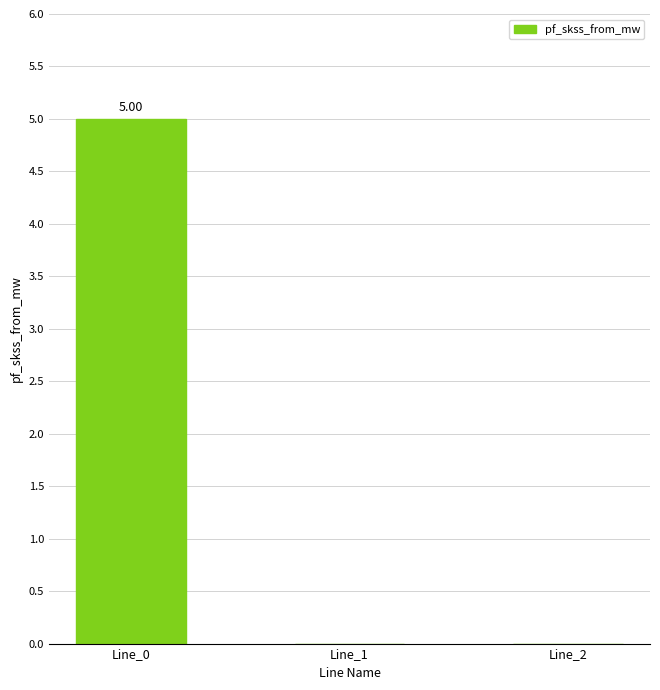

What is the average value?

1.7